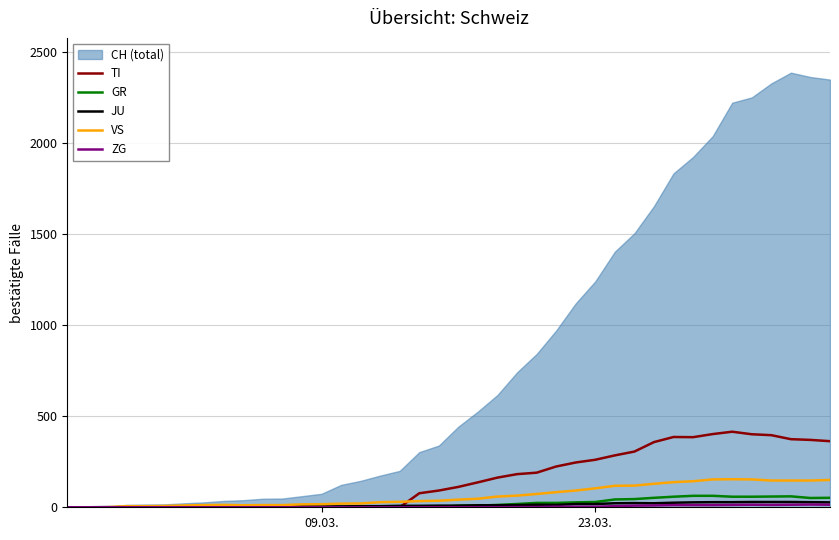

List the series in order of their peak value, highest first.

TI, VS, GR, JU, ZG